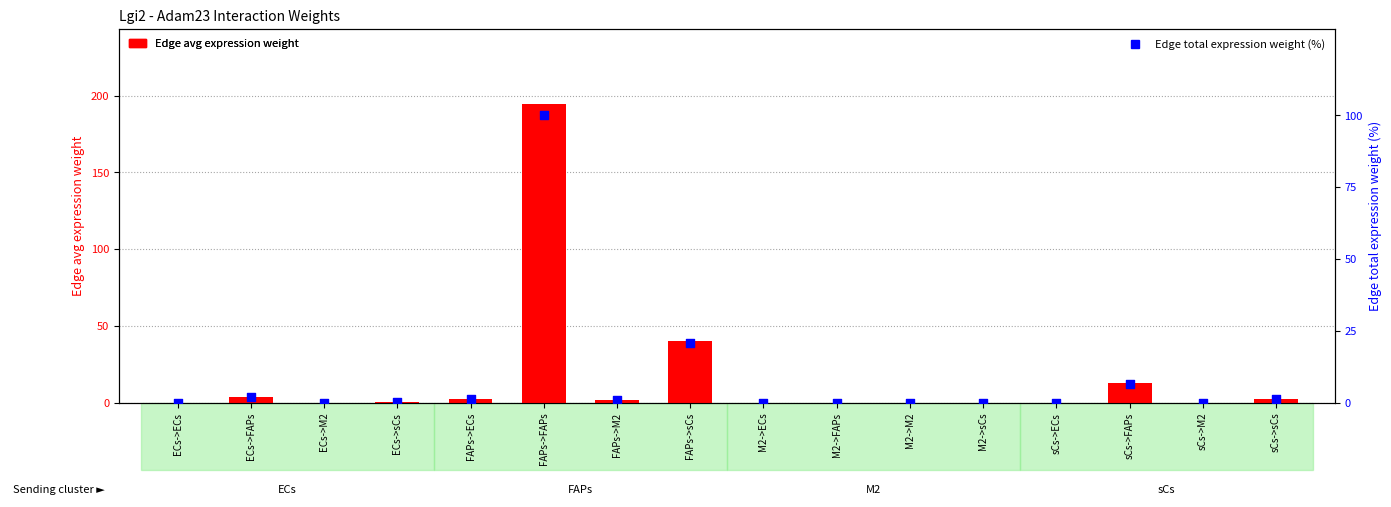

Which series has the largest total across all categories?

Edge avg expression weight